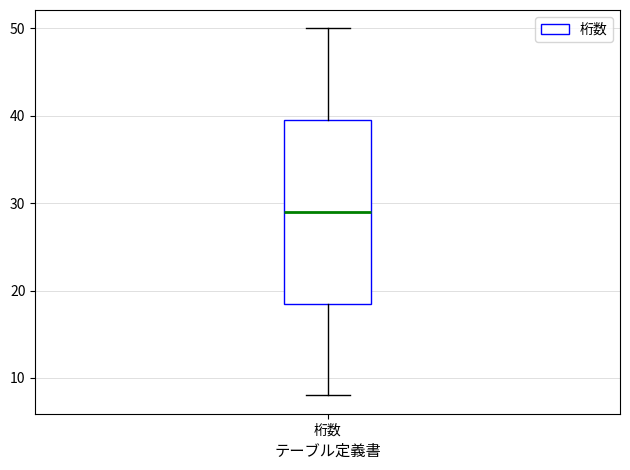

Where is the upper edge of the box for 桁数 on the y-axis? The values are not printed on the chart, so give them approximately, as read against the axis.

40